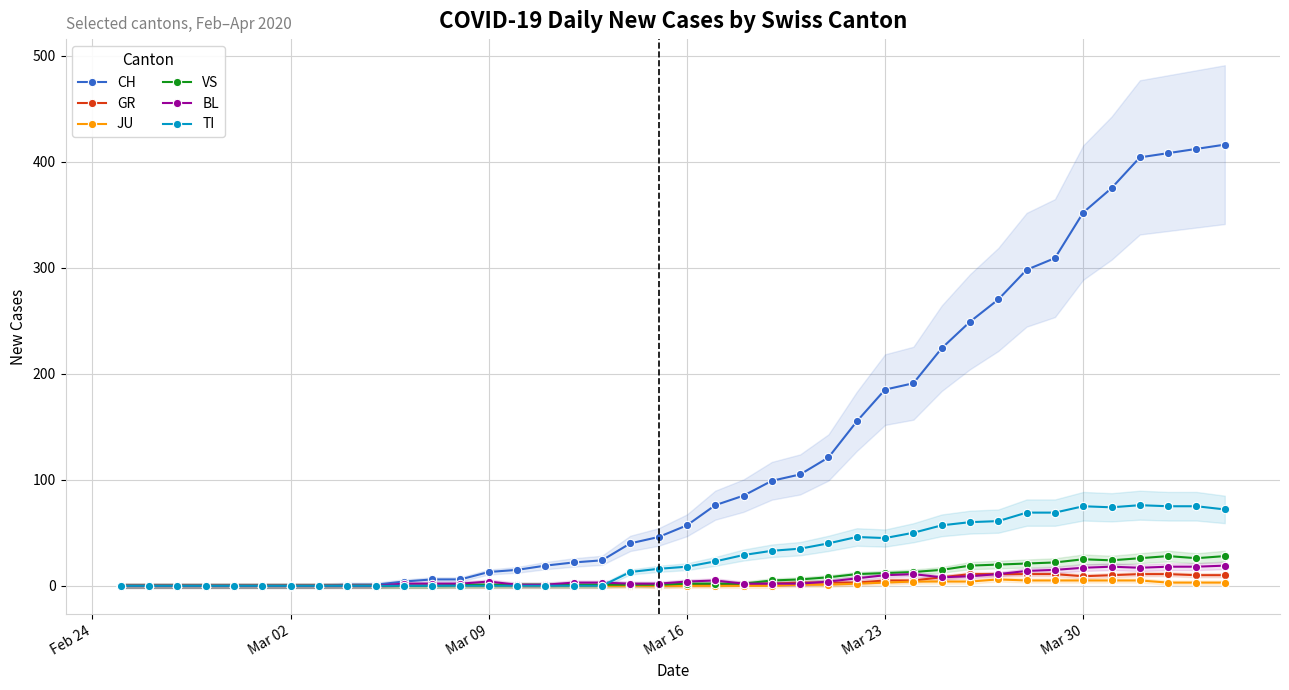

What is the highest value of the BL series?

19